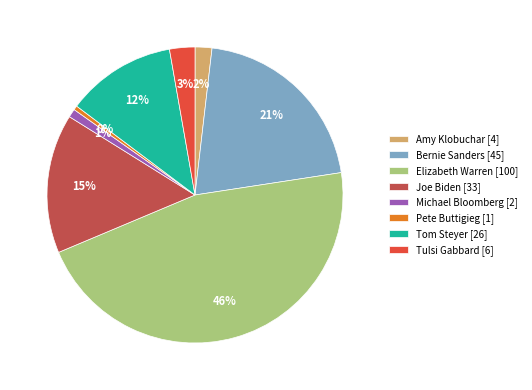

What is the ratio of the value at Amy Klobuchar [4] to the value at Pete Buttigieg [1]?

4.0